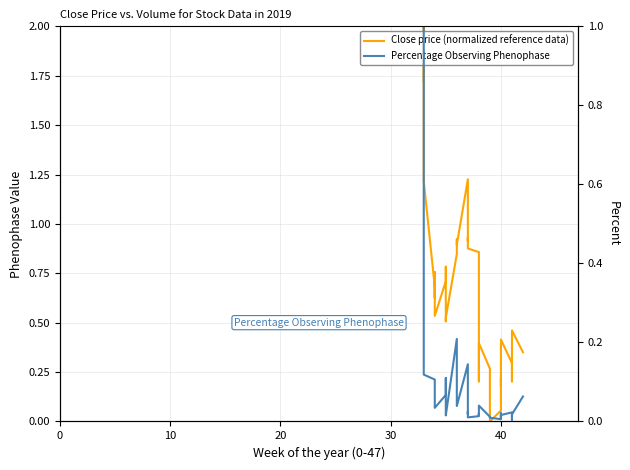

What are all the series names shown in the legend?

Close price (normalized reference data), Percentage Observing Phenophase